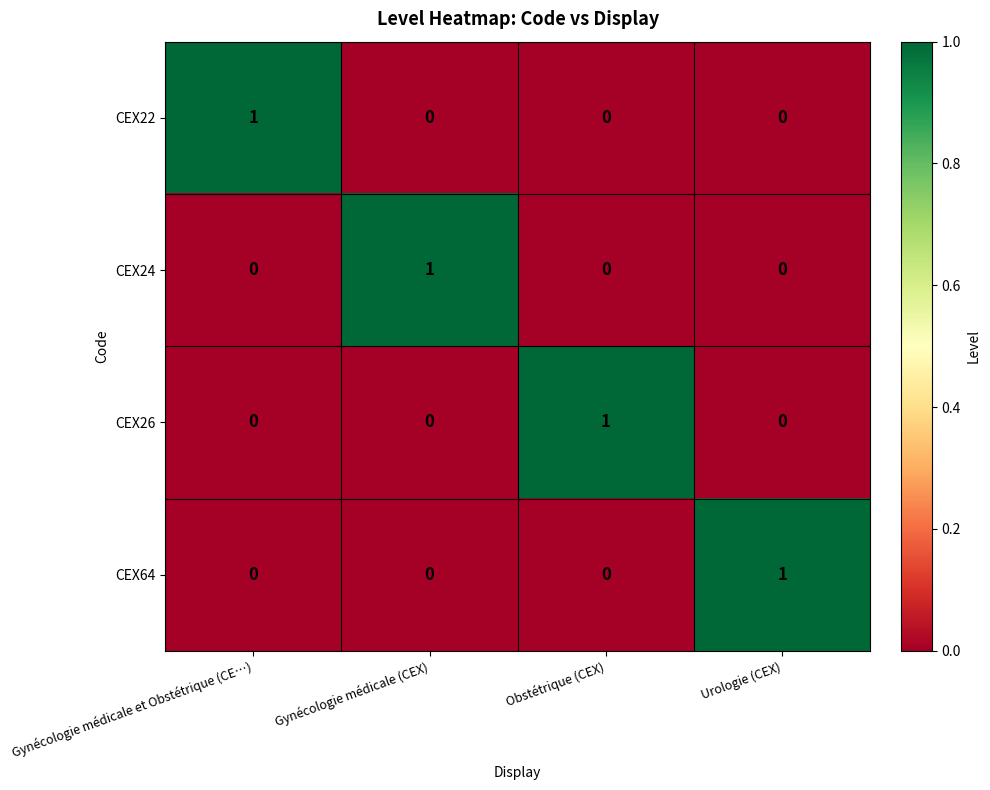

How many positive values does the CEX24 series have?

1